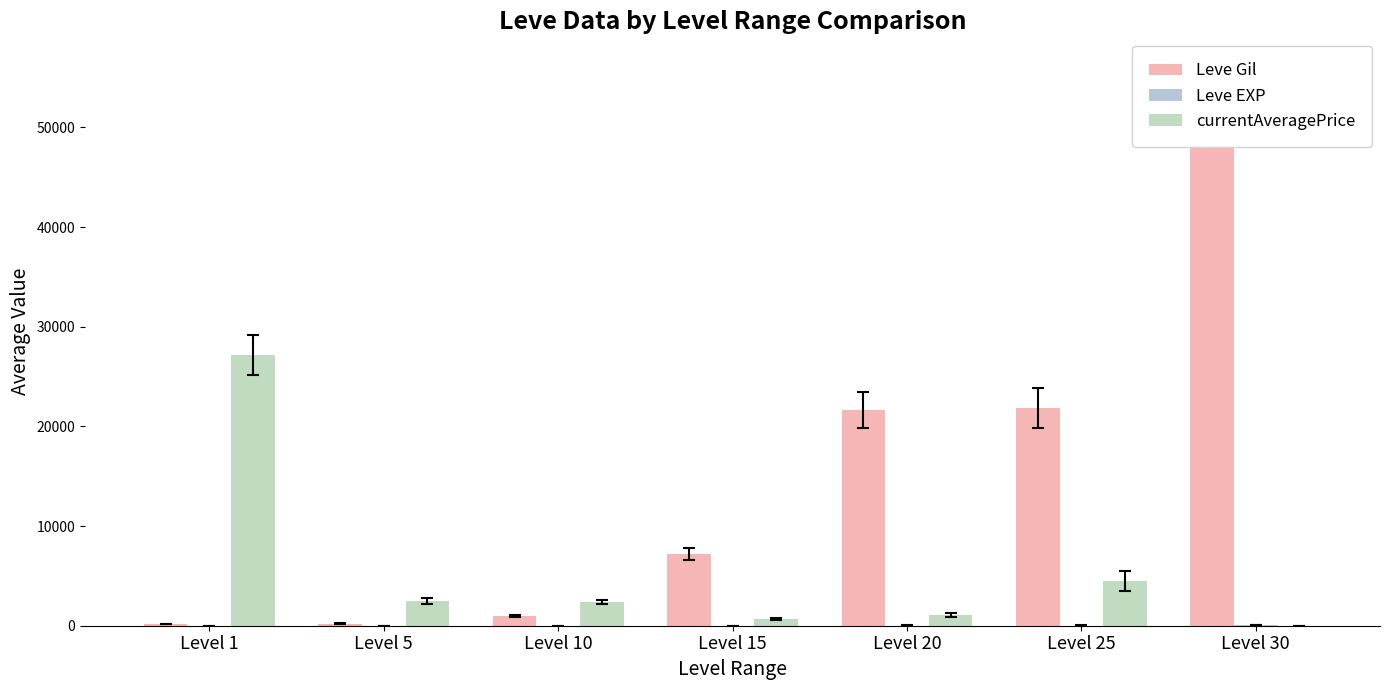

True or false: currentAveragePrice has a value of 992 at Level 15.

False